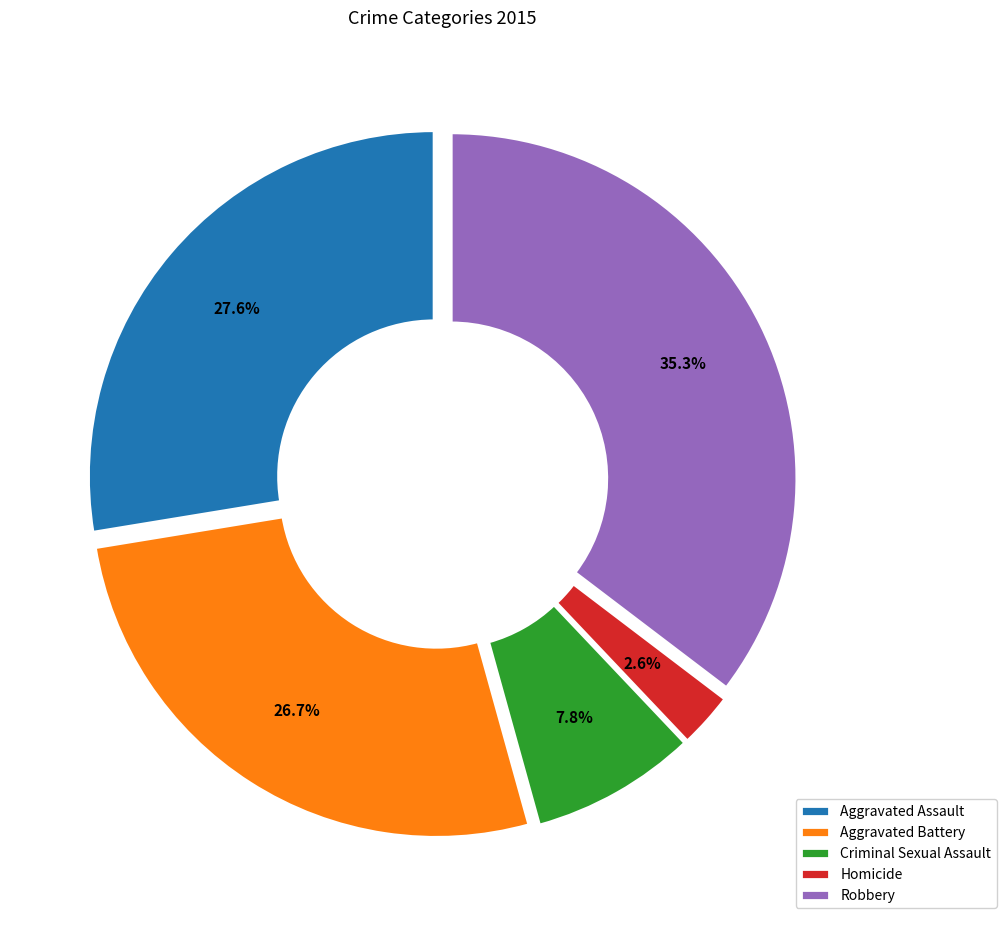

To the nearest percent, what is the average slice percentage?

20%